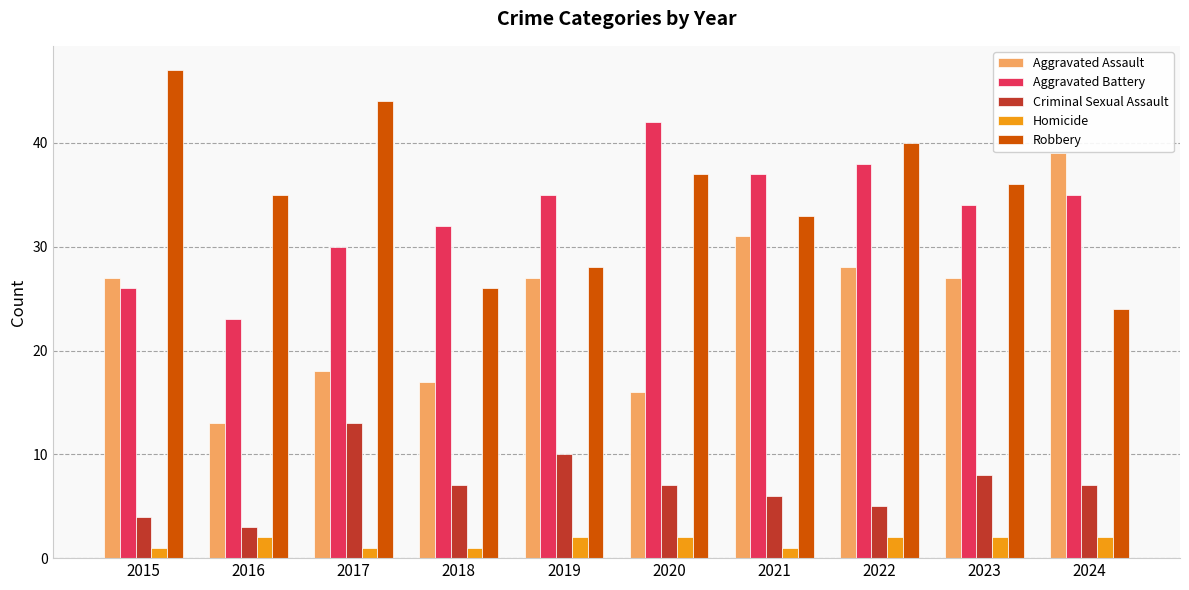

At 2023, list the series in order from smallest to largest.

Homicide, Criminal Sexual Assault, Aggravated Assault, Aggravated Battery, Robbery